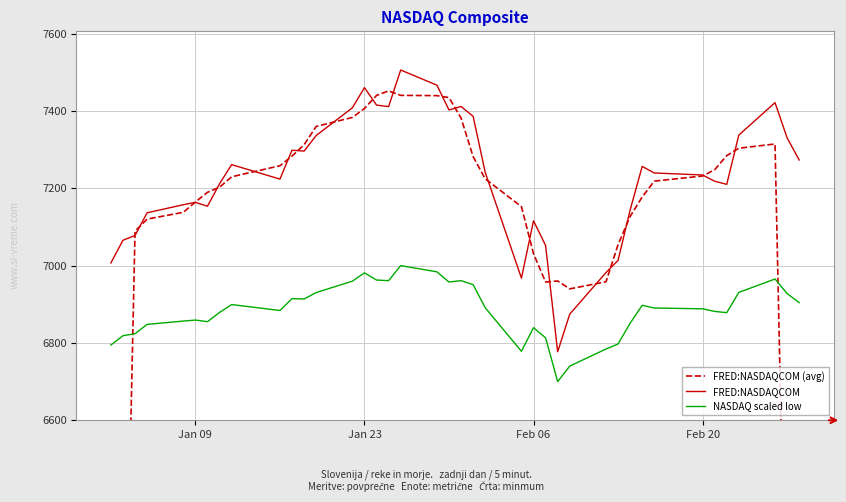

Reading right to left, what are all the values shown in this chart?

FRED:NASDAQCOM (avg): 4405.0	5872.4	7314.5	7303.5	7284.3	7247.9	7231.7	7218.4	7177.5	7127.0	7054.0	6958.1	6939.8	6960.3	6957.4	7030.7	7152.4	7224.3	7281.7	7381.5	7434.4	7439.5	7440.2	7451.8	7440.1	7406.2	7383.2	7359.8	7312.5	7283.1	7258.2	7229.7	7202.7	7189.5	7164.6	7137.8	7120.2	7088.9	5657.4	4230.1
FRED:NASDAQCOM: 7273.0	7330.4	7421.5	7337.4	7210.1	7218.2	7234.3	7239.5	7256.4	7143.6	7013.5	6982.0	6874.5	6777.2	7052.0	7115.9	6967.5	7240.9	7385.9	7411.5	7402.5	7466.5	7505.8	7411.2	7415.1	7460.3	7408.0	7336.4	7296.1	7298.3	7223.7	7261.1	7211.8	7153.6	7163.6	7157.4	7136.6	7077.9	7065.5	7006.9
NASDAQ scaled low: 6904.2	6927.8	6965.3	6930.7	6878.3	6881.6	6888.2	6890.4	6897.3	6850.9	6797.3	6784.3	6740.1	6700.0	6813.2	6839.5	6778.4	6891.0	6950.6	6961.2	6957.5	6983.8	7000.0	6961.0	6962.7	6981.3	6959.8	6930.3	6913.6	6914.6	6883.9	6899.2	6879.0	6855.0	6859.1	6856.6	6848.0	6823.8	6818.7	6794.6